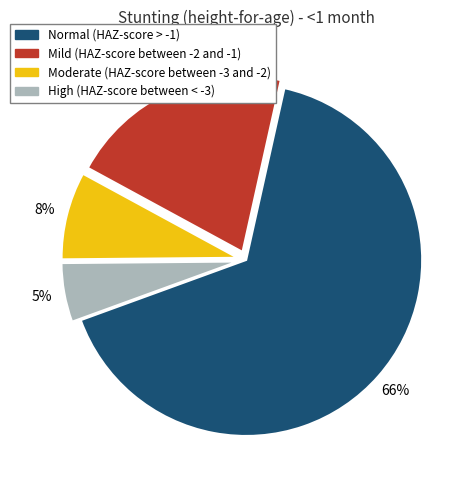

To the nearest percent, what is the average slice percentage?

25%